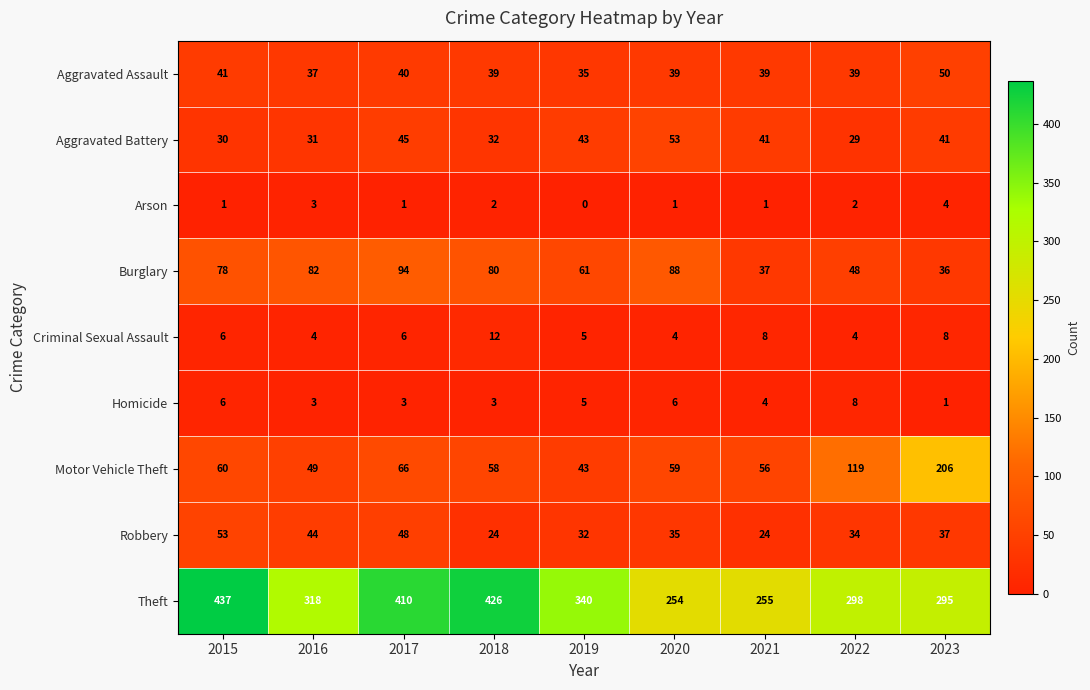

Which label corresponds to the largest value in the chart?

2015